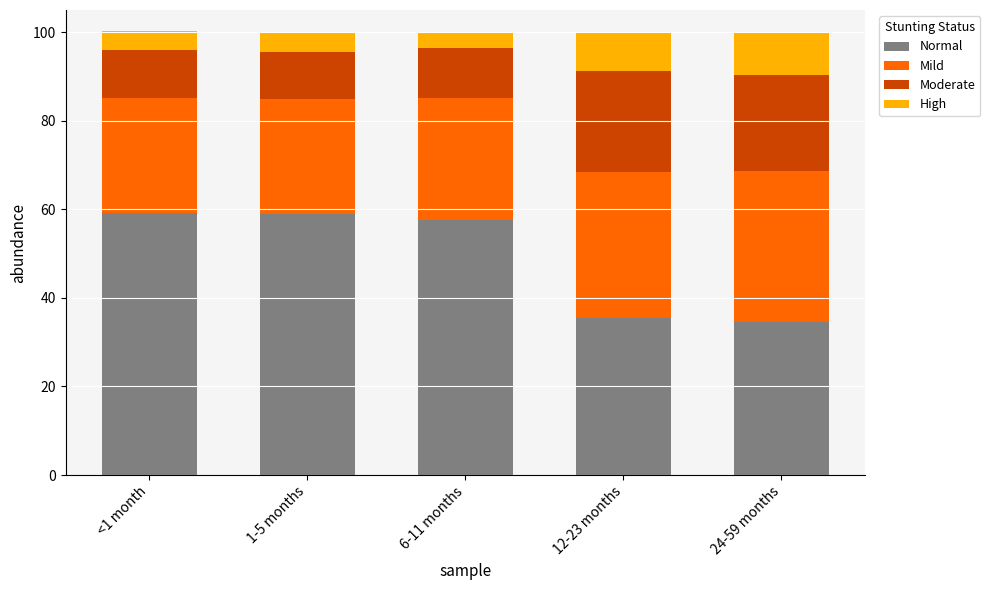

Rank the categories by High value from lowest to highest.

6-11 months, <1 month, 1-5 months, 12-23 months, 24-59 months